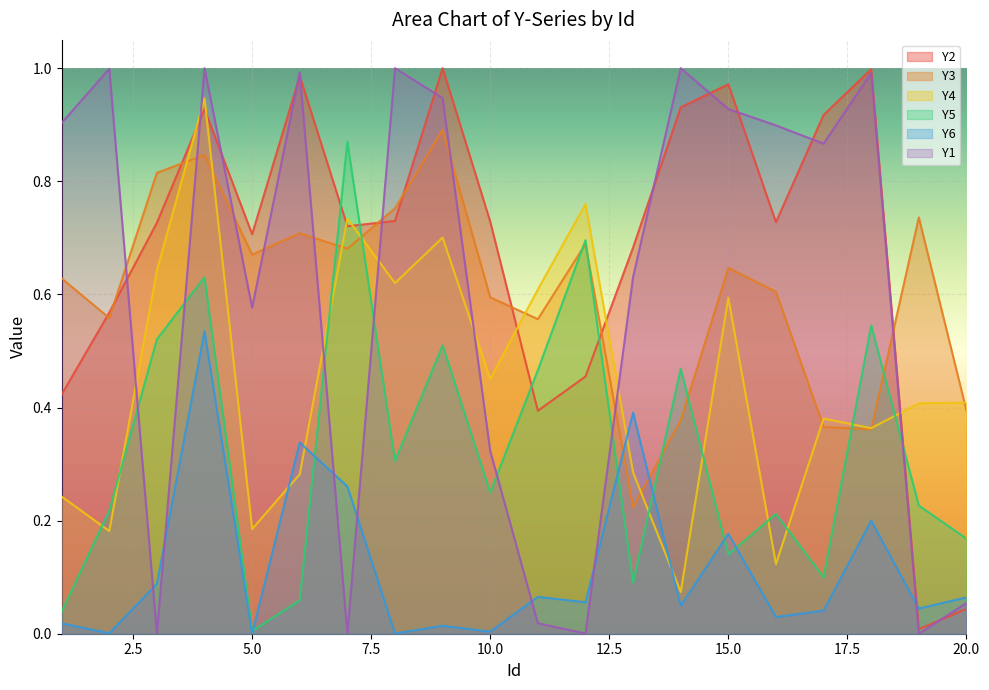

Reading left to right, extract all data points from this chart.

Y1: 0.9	1.0	0.0	1.0	0.6	1.0	0.0	1.0	0.9	0.3	0.0	0.0	0.6	1.0	0.9	0.9	0.9	1.0	0.0	0.1
Y2: 0.4	0.6	0.7	0.9	0.7	1.0	0.7	0.7	1.0	0.7	0.4	0.5	0.7	0.9	1.0	0.7	0.9	1.0	0.0	0.0
Y3: 0.6	0.6	0.8	0.8	0.7	0.7	0.7	0.8	0.9	0.6	0.6	0.7	0.2	0.4	0.6	0.6	0.4	0.4	0.7	0.4
Y4: 0.2	0.2	0.6	0.9	0.2	0.3	0.7	0.6	0.7	0.5	0.6	0.8	0.3	0.1	0.6	0.1	0.4	0.4	0.4	0.4
Y5: 0.0	0.2	0.5	0.6	0.0	0.1	0.9	0.3	0.5	0.2	0.5	0.7	0.1	0.5	0.1	0.2	0.1	0.5	0.2	0.2
Y6: 0.0	0.0	0.1	0.5	0.0	0.3	0.3	0.0	0.0	0.0	0.1	0.1	0.4	0.0	0.2	0.0	0.0	0.2	0.0	0.1